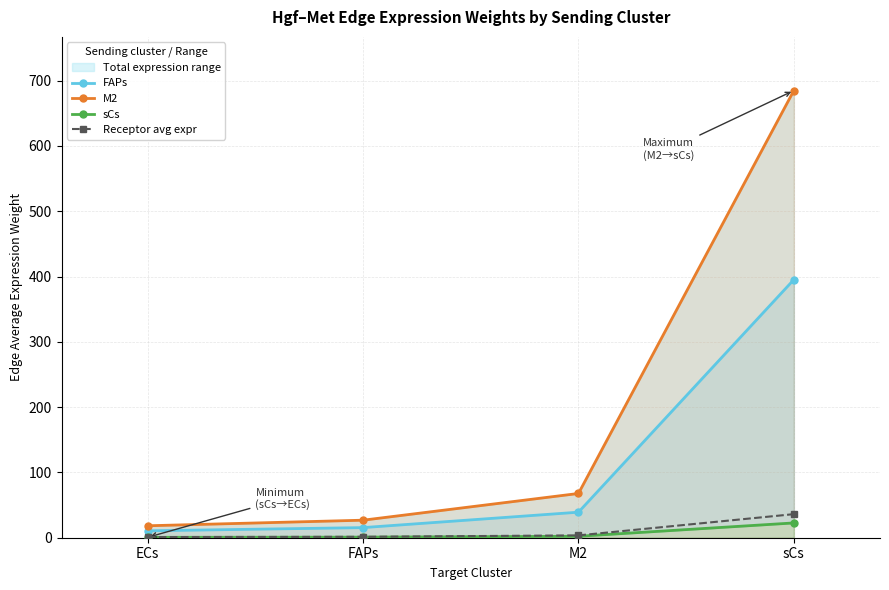

What is the greatest value displayed?

684.8